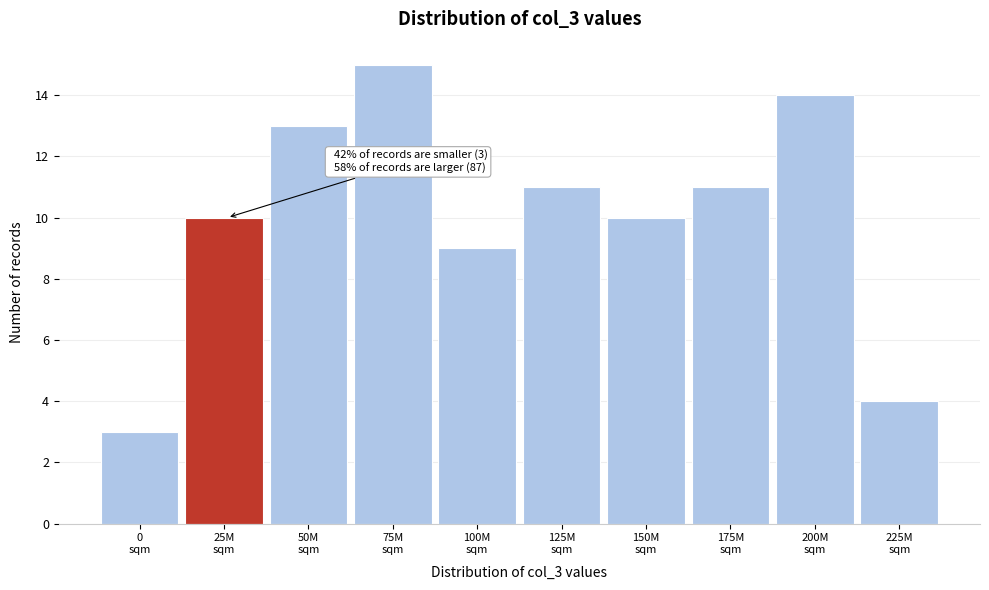

Reading left to right, extract all data points from this chart.

3	10	13	15	9	11	10	11	14	4